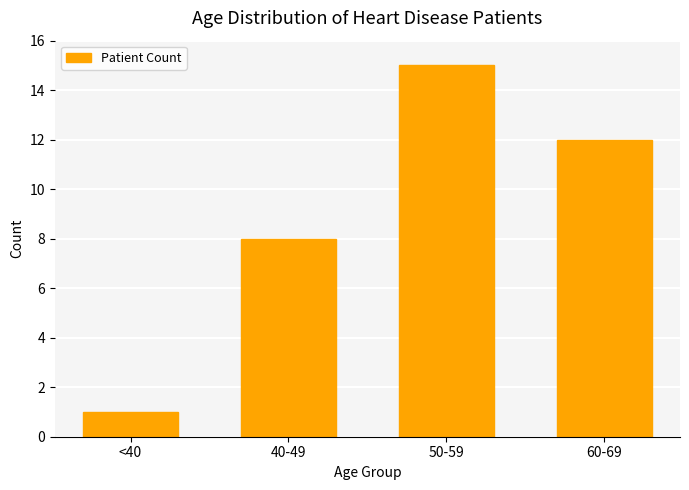

Reading left to right, list all the values displayed in this chart.

<40=1	40-49=8	50-59=15	60-69=12